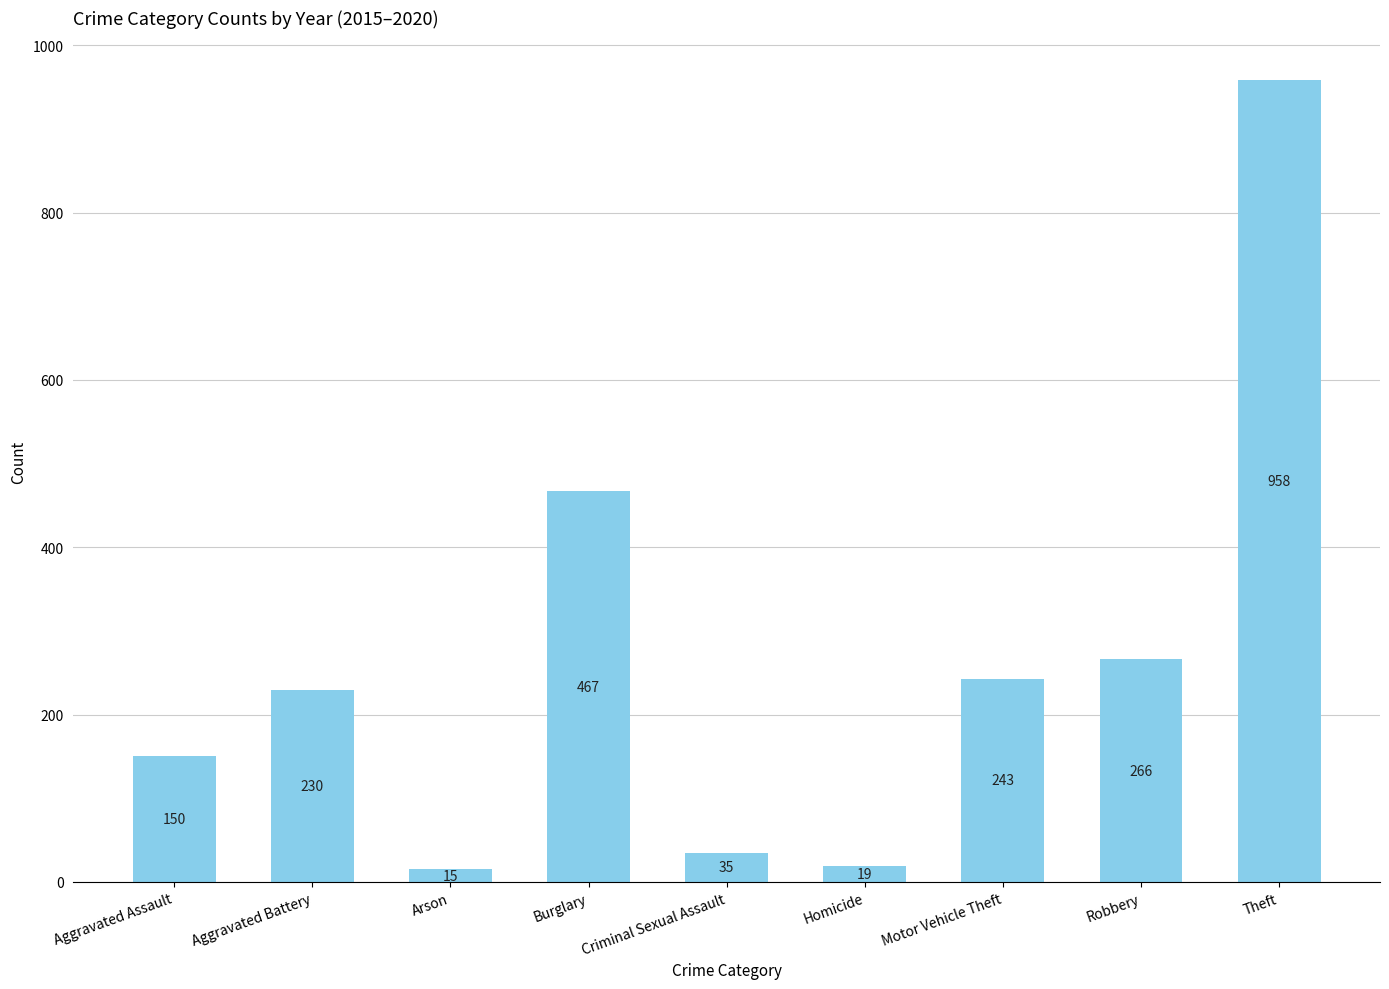

The chart shows a value of 429 at Robbery. True or false?

False